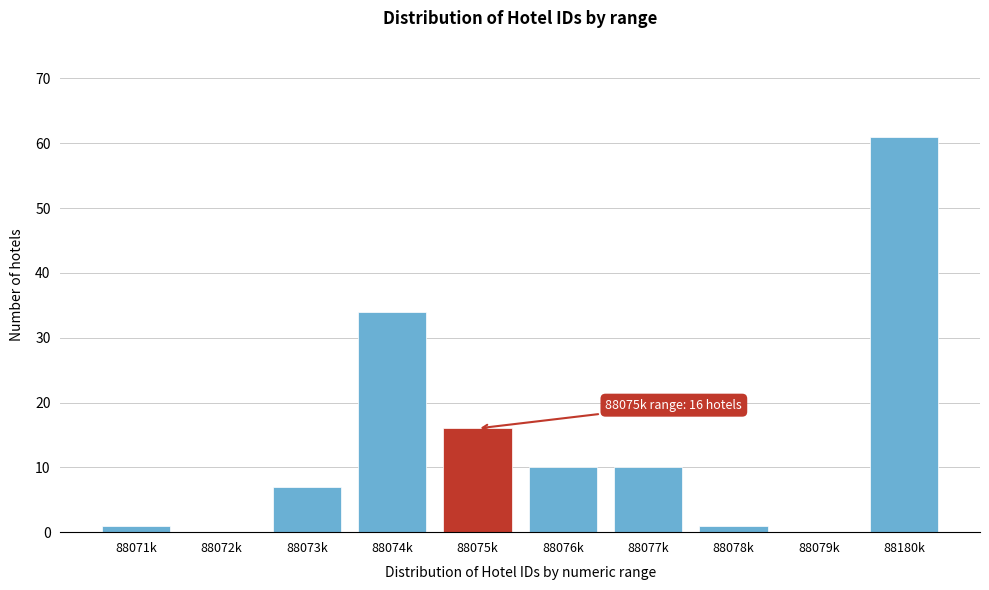

Reading left to right, extract all data points from this chart.

88071k=1	88072k=0	88073k=7	88074k=34	88075k=16	88076k=10	88077k=10	88078k=1	88079k=0	88180k=61